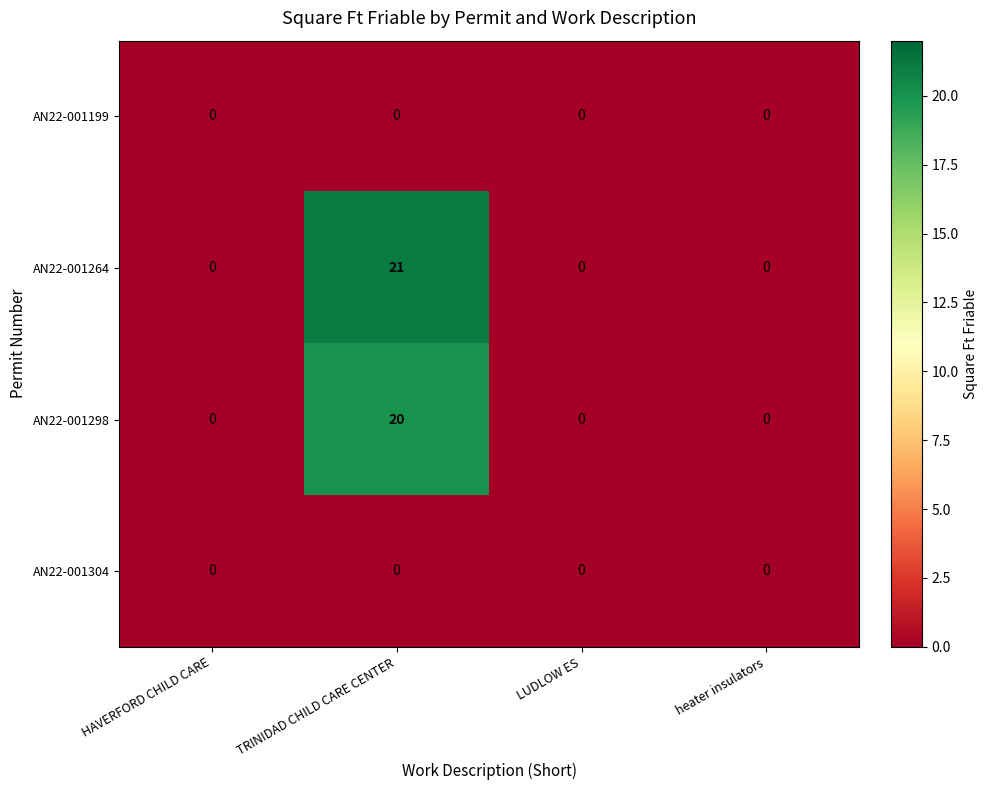

The value of AN22-001304 at HAVERFORD CHILD CARE is 0. True or false?

True